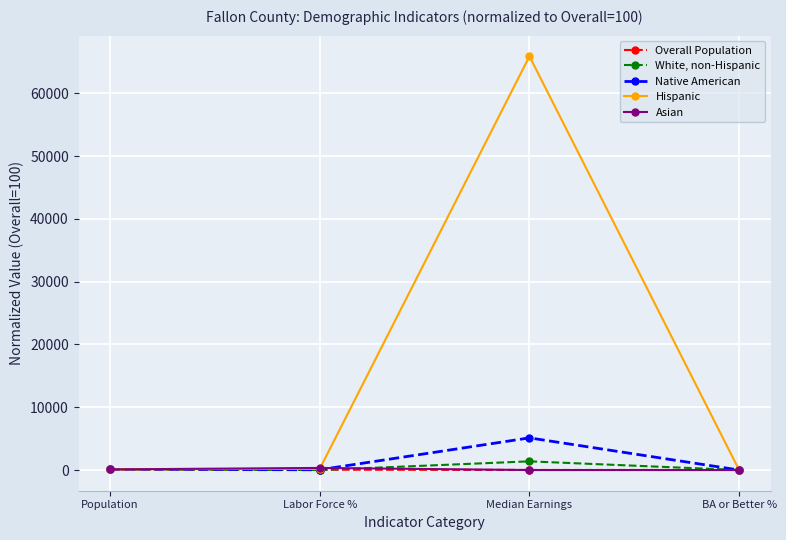

Which label corresponds to the largest value in the chart?

Median Earnings